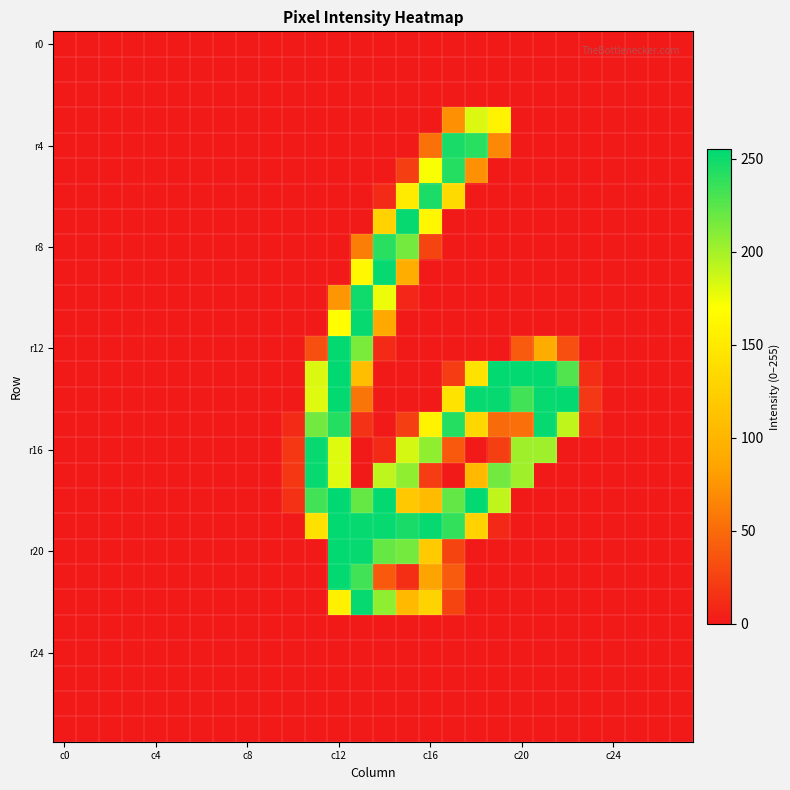

What is the maximum value shown in the chart?

255